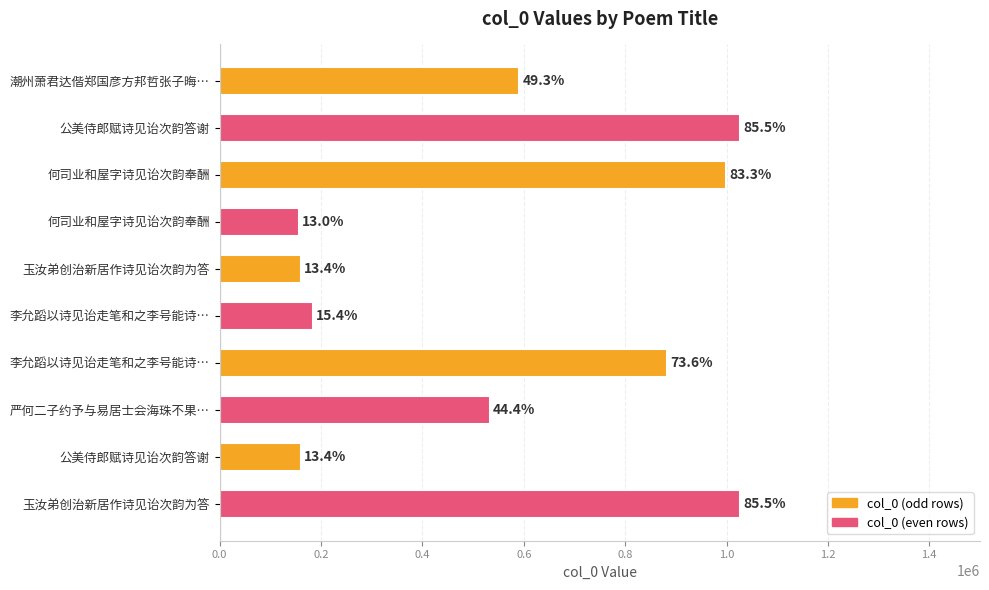

Are the bars horizontal?

Yes